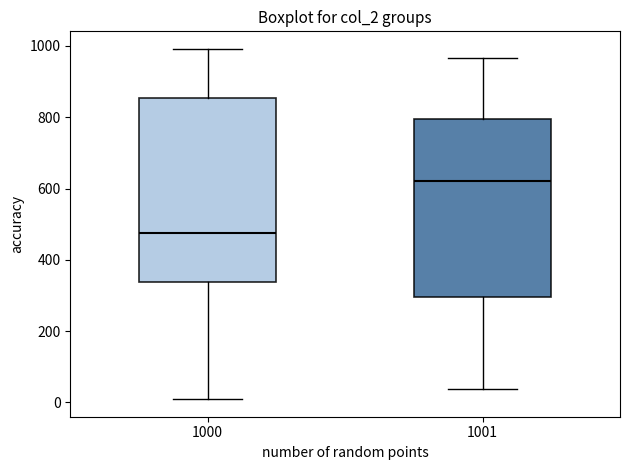

Which box's median line is the highest?

1001